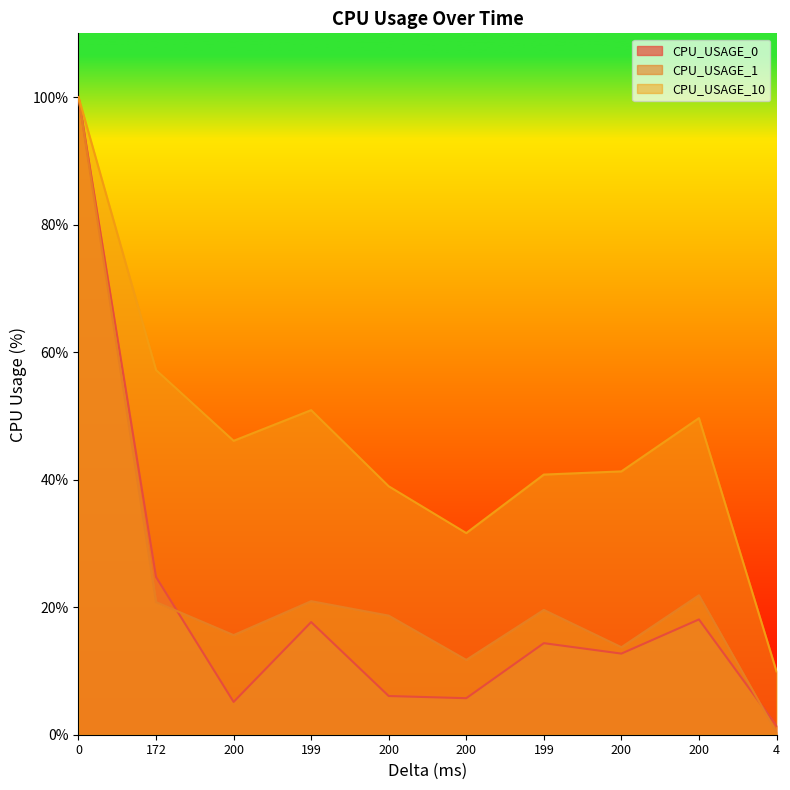

The CPU_USAGE_0 series shows 14.4 at 199. True or false?

True